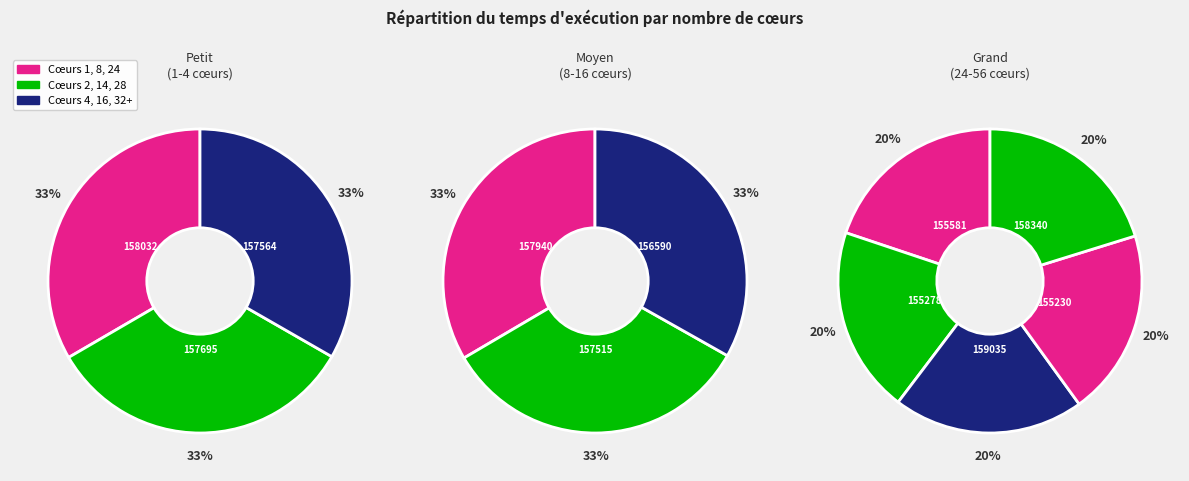

Rank the categories by value from highest to lowest.

32, 56, 1, 8, 2, 4, 14, 16, 24, 28, 48